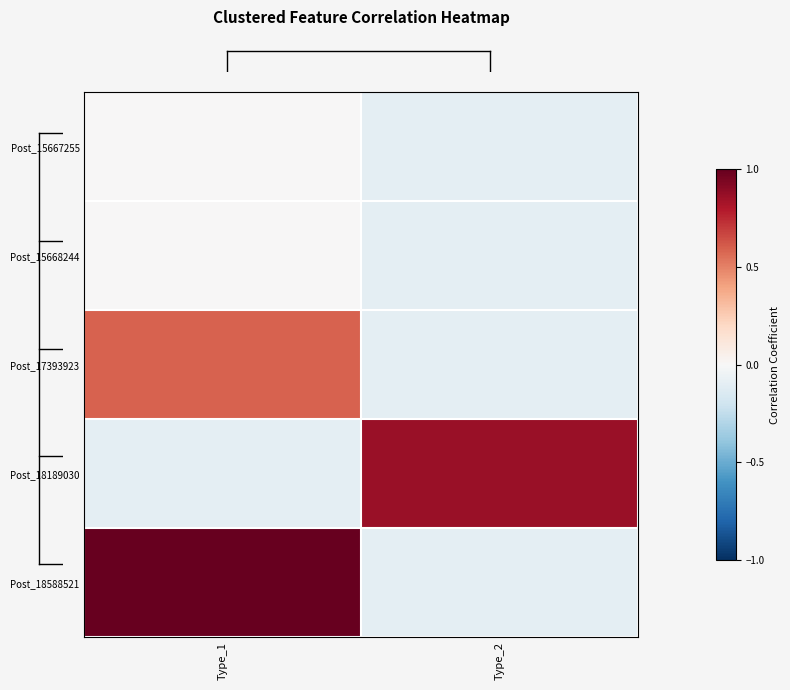

At how many categories does at least one series exceed 0?

2